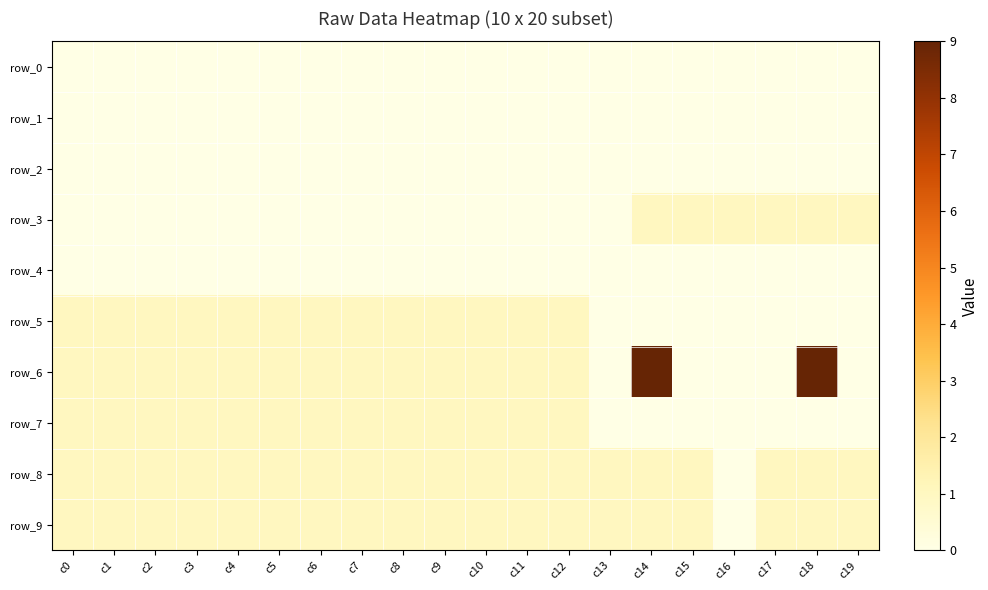

Reading left to right, extract all data points from this chart.

row_0: c0=0	c1=0	c2=0	c3=0	c4=0	c5=0	c6=0	c7=0	c8=0	c9=0	c10=0	c11=0	c12=0	c13=0	c14=0	c15=0	c16=0	c17=0	c18=0	c19=0
row_1: c0=0	c1=0	c2=0	c3=0	c4=0	c5=0	c6=0	c7=0	c8=0	c9=0	c10=0	c11=0	c12=0	c13=0	c14=0	c15=0	c16=0	c17=0	c18=0	c19=0
row_2: c0=0	c1=0	c2=0	c3=0	c4=0	c5=0	c6=0	c7=0	c8=0	c9=0	c10=0	c11=0	c12=0	c13=0	c14=0	c15=0	c16=0	c17=0	c18=0	c19=0
row_3: c0=0	c1=0	c2=0	c3=0	c4=0	c5=0	c6=0	c7=0	c8=0	c9=0	c10=0	c11=0	c12=0	c13=0	c14=1	c15=1	c16=1	c17=1	c18=1	c19=1
row_4: c0=0	c1=0	c2=0	c3=0	c4=0	c5=0	c6=0	c7=0	c8=0	c9=0	c10=0	c11=0	c12=0	c13=0	c14=0	c15=0	c16=0	c17=0	c18=0	c19=0
row_5: c0=1	c1=1	c2=1	c3=1	c4=1	c5=1	c6=1	c7=1	c8=1	c9=1	c10=1	c11=1	c12=1	c13=0	c14=0	c15=0	c16=0	c17=0	c18=0	c19=0
row_6: c0=1	c1=1	c2=1	c3=1	c4=1	c5=1	c6=1	c7=1	c8=1	c9=1	c10=1	c11=1	c12=1	c13=0	c14=9	c15=0	c16=0	c17=0	c18=9	c19=0
row_7: c0=1	c1=1	c2=1	c3=1	c4=1	c5=1	c6=1	c7=1	c8=1	c9=1	c10=1	c11=1	c12=1	c13=0	c14=0	c15=0	c16=0	c17=0	c18=0	c19=0
row_8: c0=1	c1=1	c2=1	c3=1	c4=1	c5=1	c6=1	c7=1	c8=1	c9=1	c10=1	c11=1	c12=1	c13=1	c14=1	c15=1	c16=0	c17=1	c18=1	c19=1
row_9: c0=1	c1=1	c2=1	c3=1	c4=1	c5=1	c6=1	c7=1	c8=1	c9=1	c10=1	c11=1	c12=1	c13=1	c14=1	c15=1	c16=0	c17=1	c18=1	c19=1